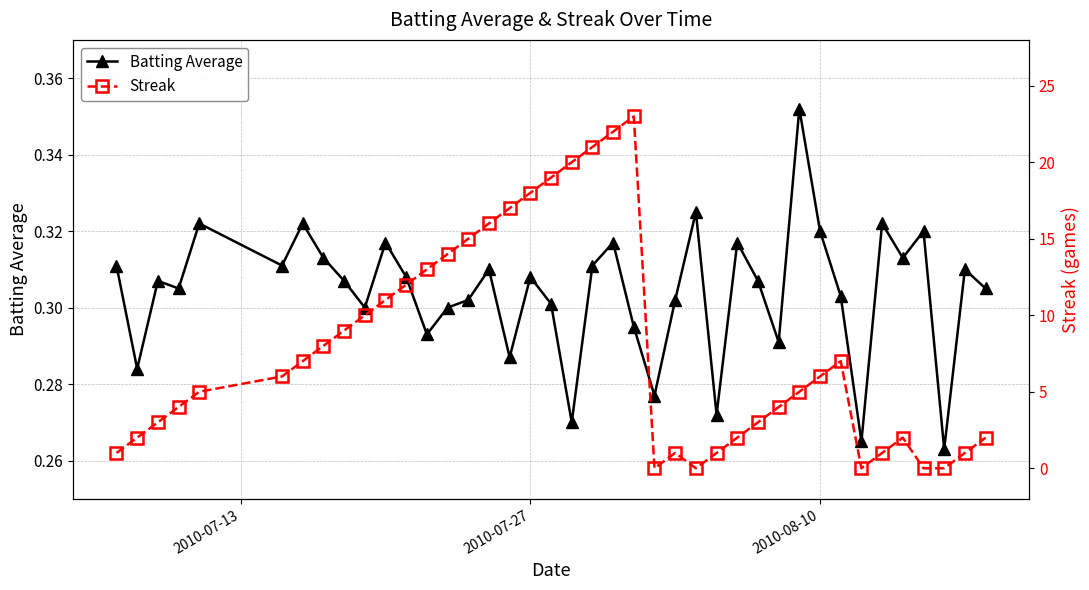

True or false: Batting Average has more than 2 interior local peaks.

True